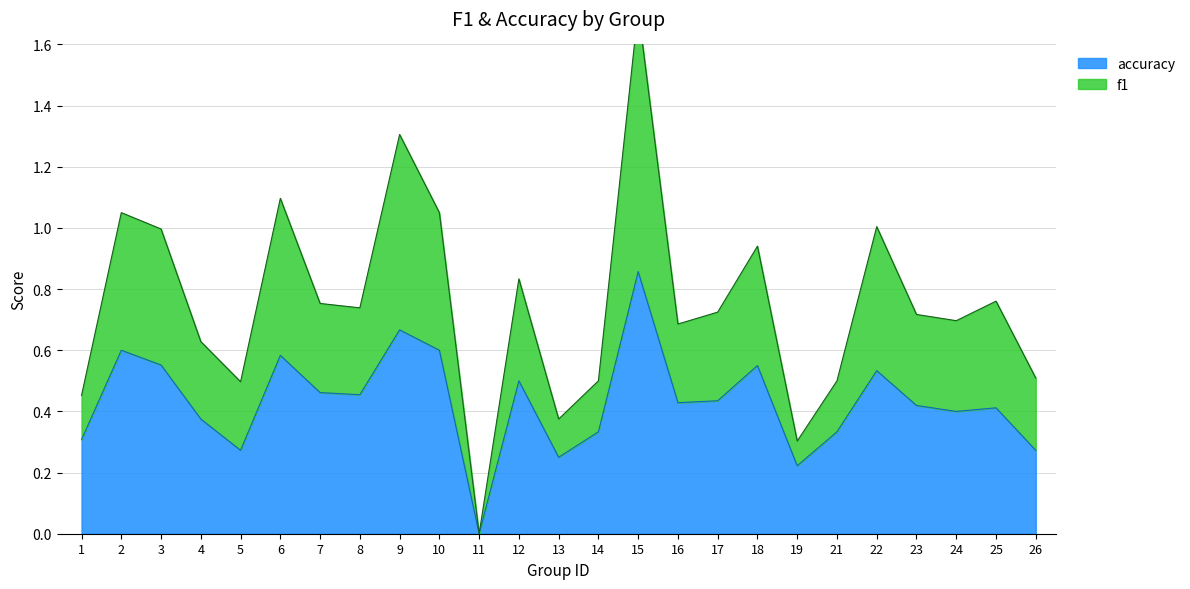

List the labels in order of accuracy value, largest first.

15, 9, 2, 10, 6, 3, 18, 22, 12, 7, 8, 17, 16, 23, 25, 24, 4, 14, 21, 1, 5, 26, 13, 19, 11